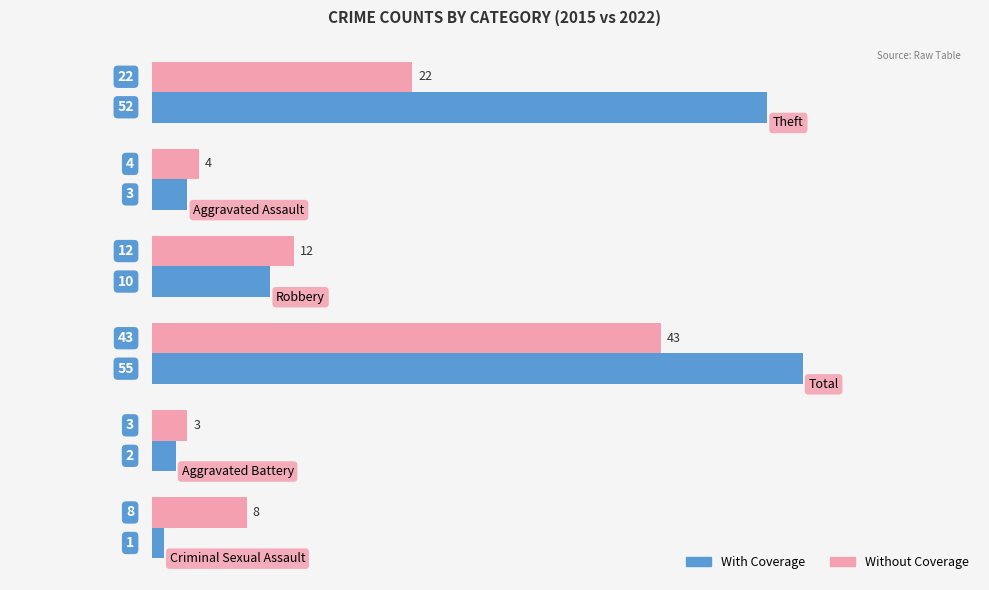

What are all the series names shown in the legend?

With Coverage, Without Coverage